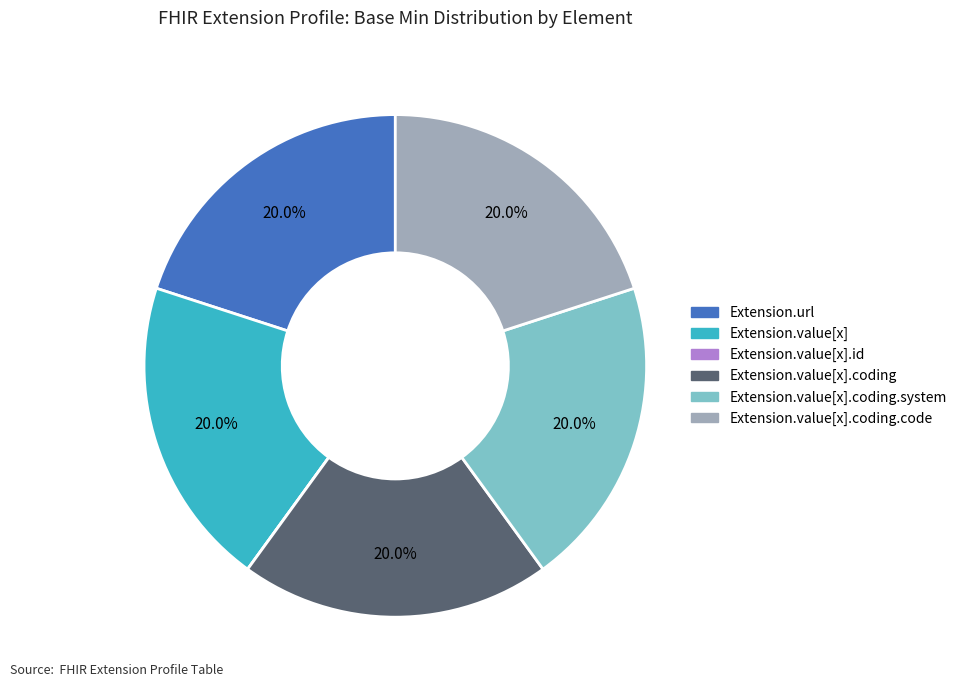

How much of the chart is everything except Extension.value[x].coding.system?

80.0%